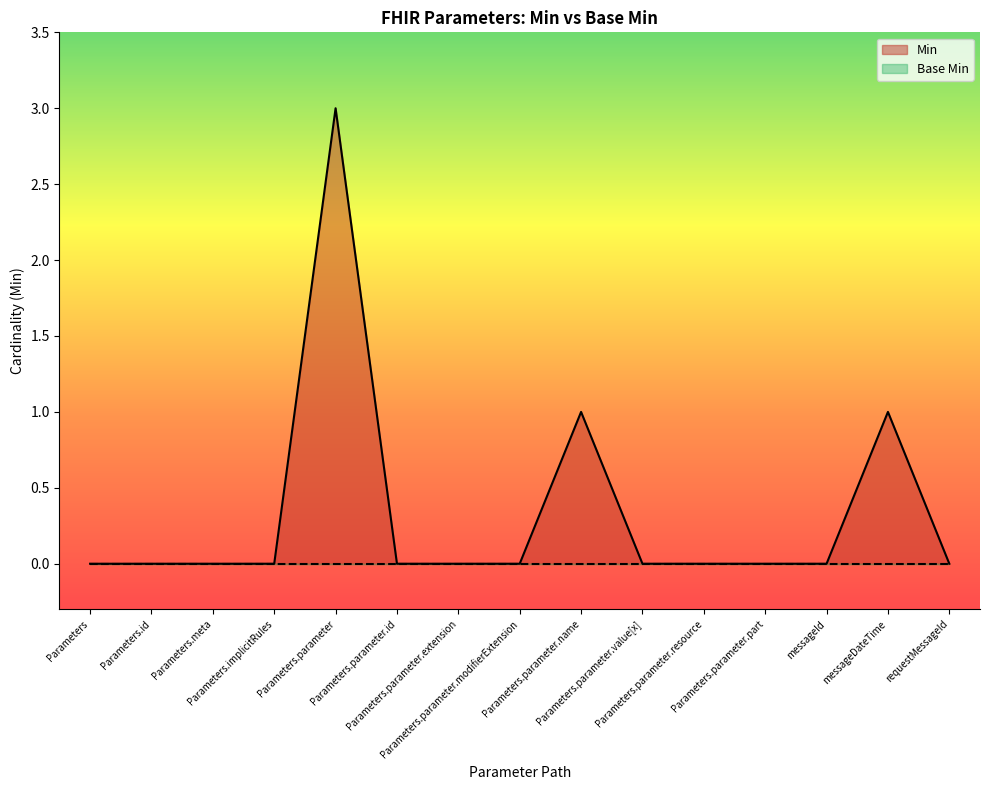

What is the change in value from Parameters.implicitRules to messageDateTime?

+1